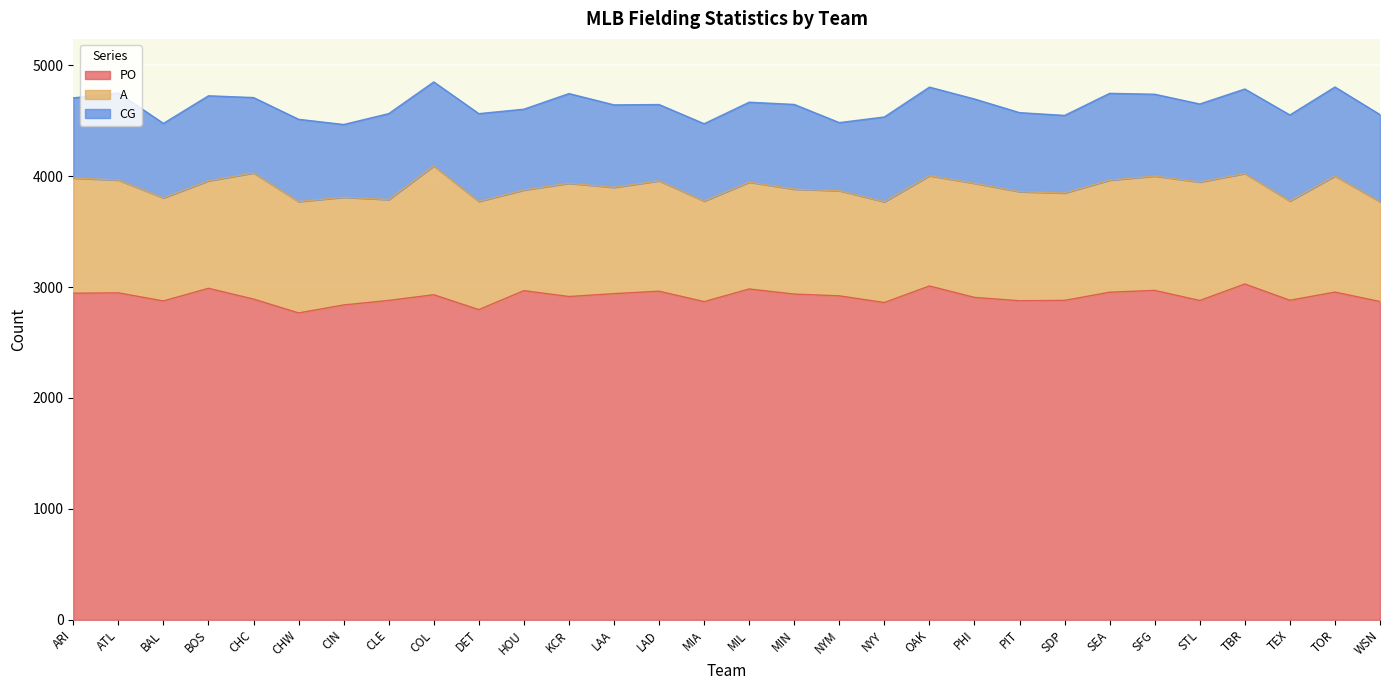

True or false: A and CG cross at least once.

False